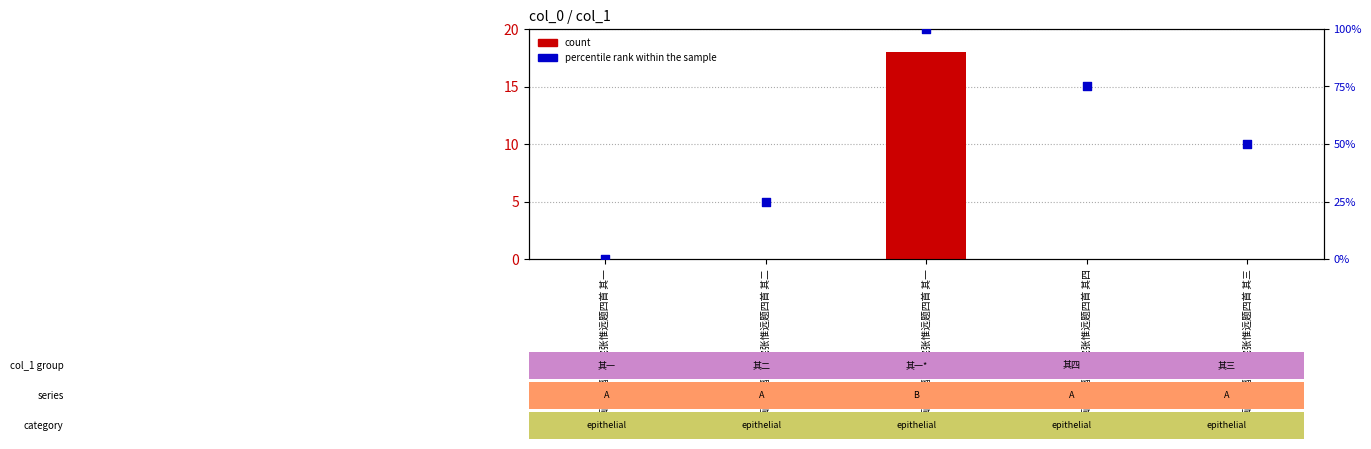

What is the total value across all series at 荔枝画，为福建佥宪张惟远题四首 其三?

50.0